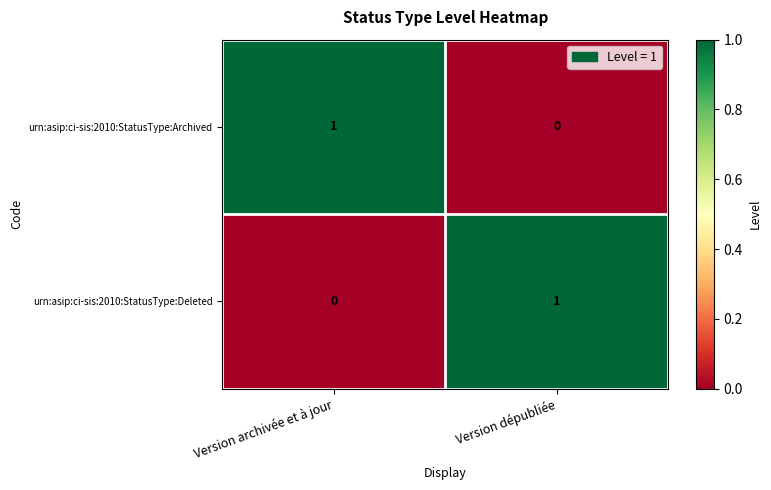

Rank the series at Version archivée et à jour from highest to lowest value.

urn:asip:ci-sis:2010:StatusType:Archived, urn:asip:ci-sis:2010:StatusType:Deleted